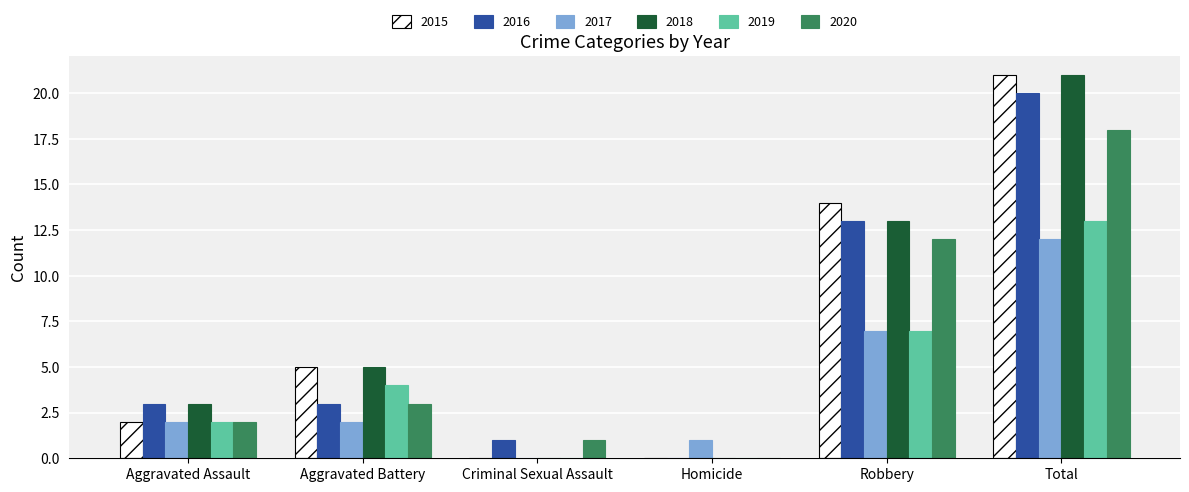

Is it true that 2017 equals 9 at Robbery?

False